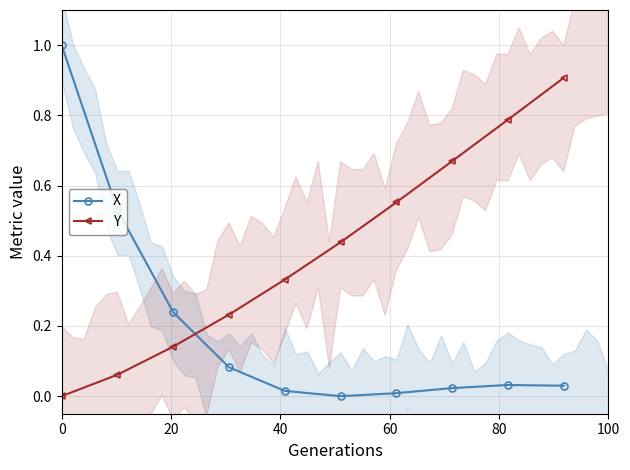

How many intersections are there between Y and X?

1